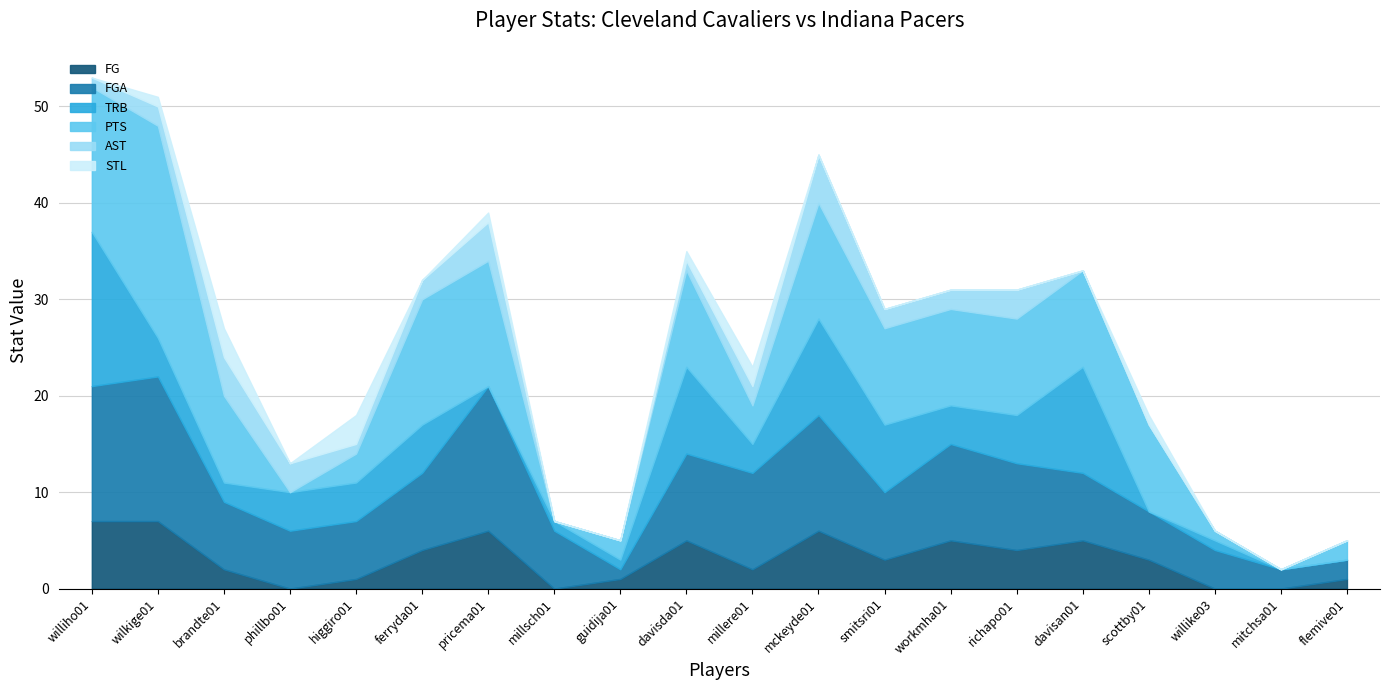

Which series has the largest total across all categories?

FGA